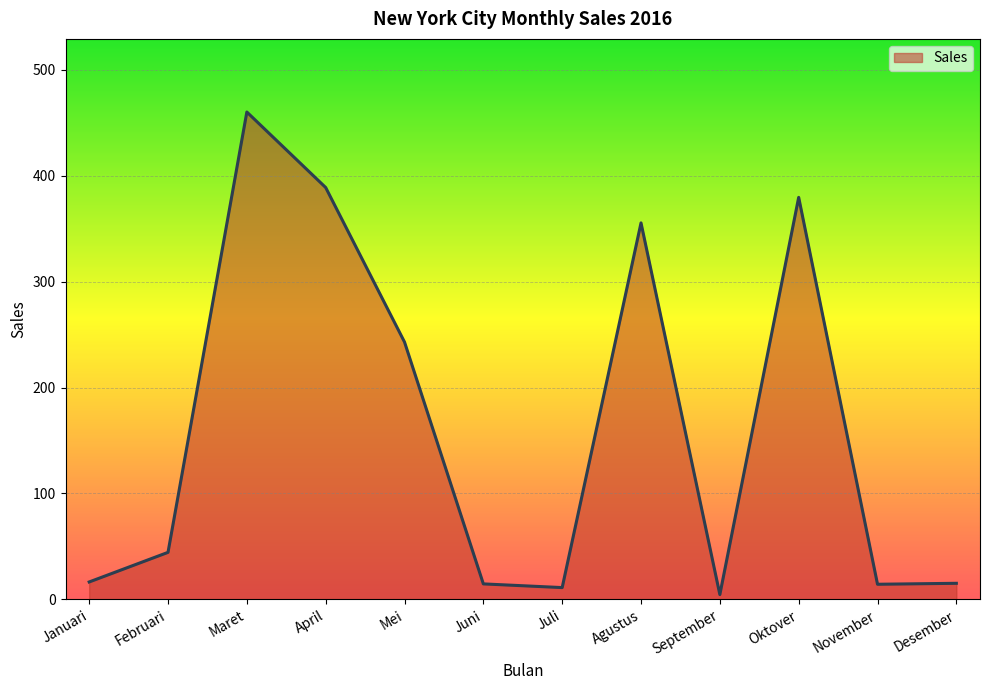

What is the change in value from Januari to September?

-11.9